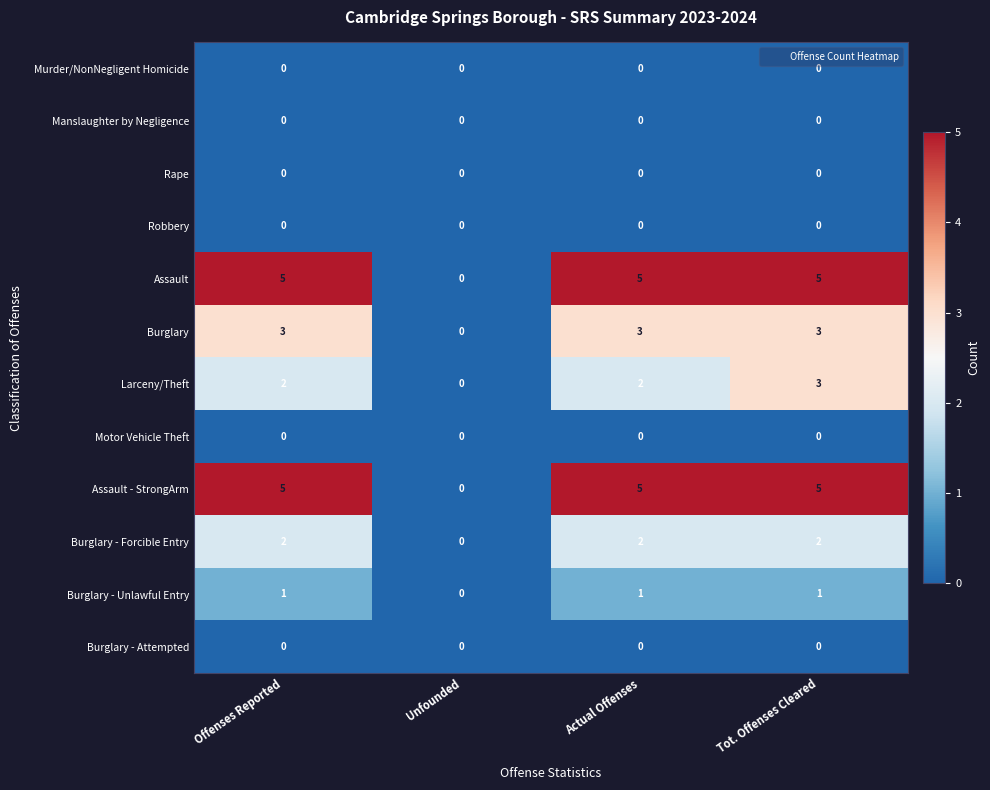

What value does the Burglary series have at Actual Offenses?

3